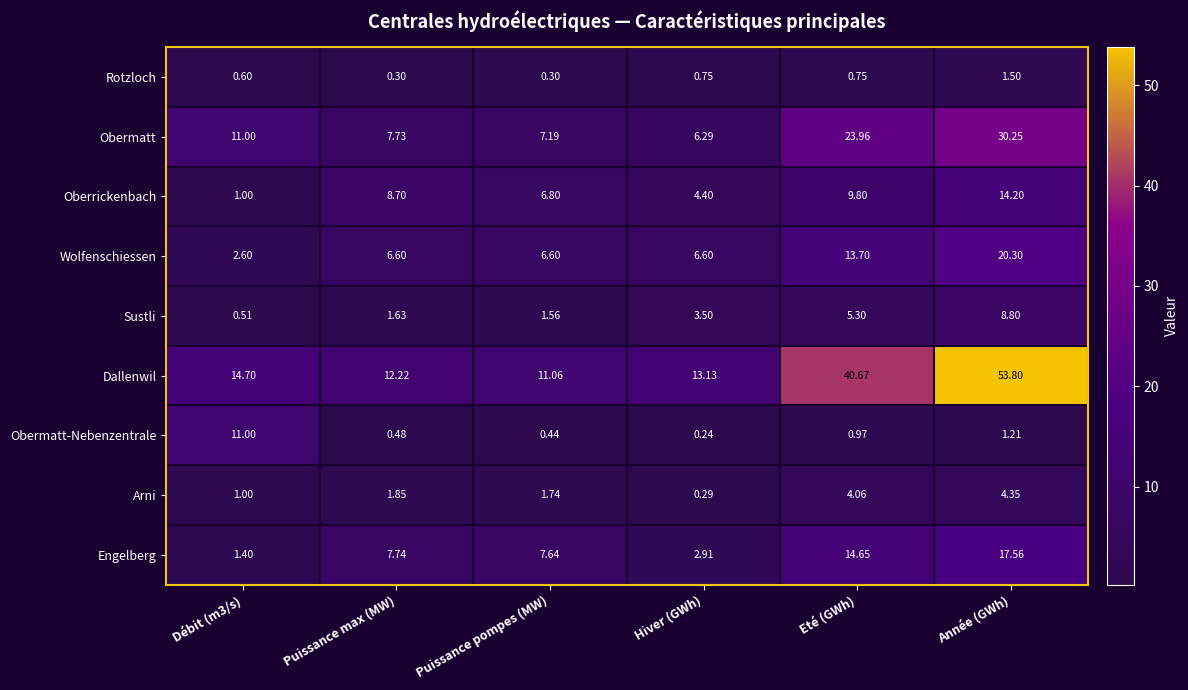

Where is Arni nearest to the value 2?

Puissance max (MW)